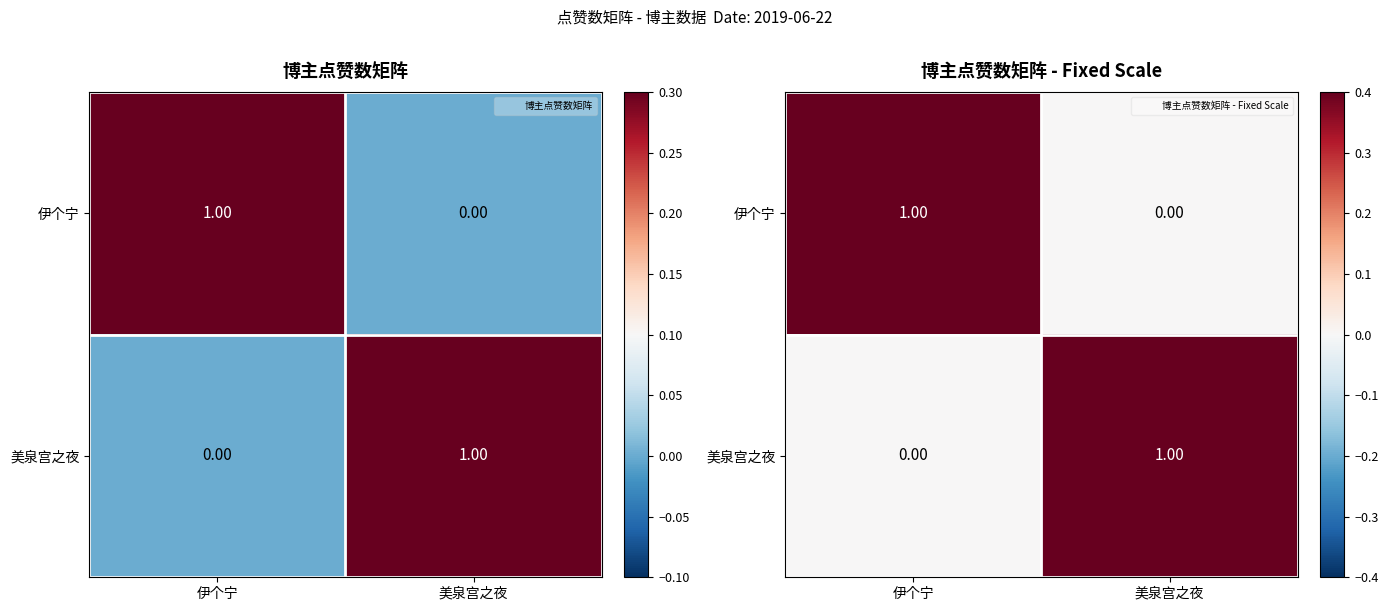

Between 伊个宁 and 美泉宫之夜, which is larger?

伊个宁